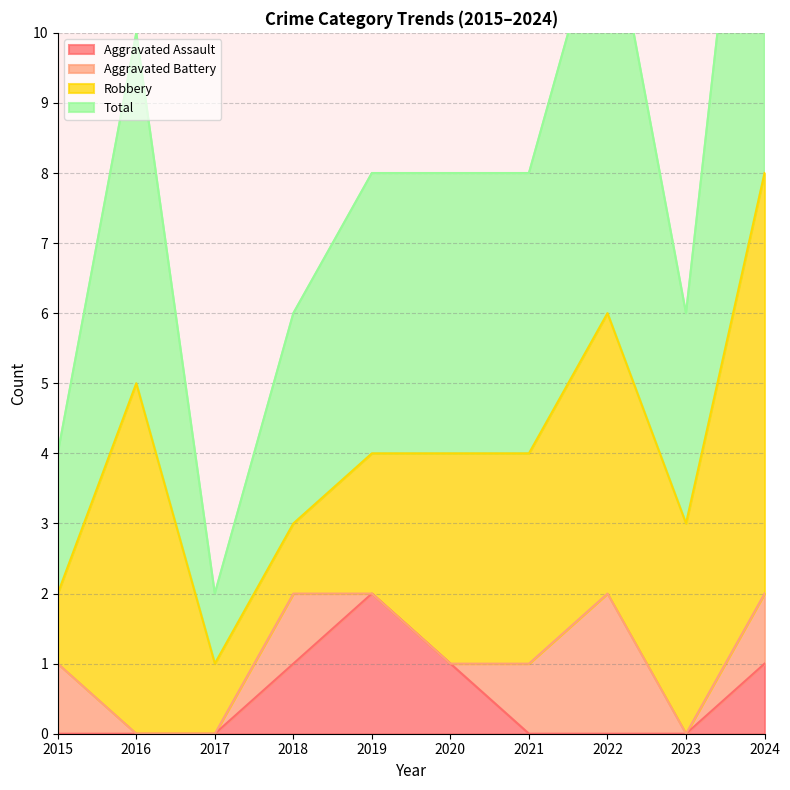

True or false: Total and Aggravated Assault cross at least once.

False